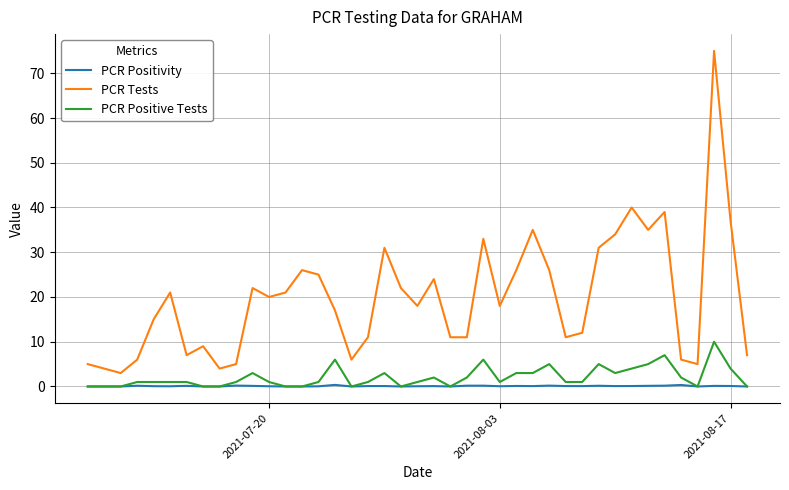

List the series in order of their peak value, highest first.

PCR Tests, PCR Positive Tests, PCR Positivity